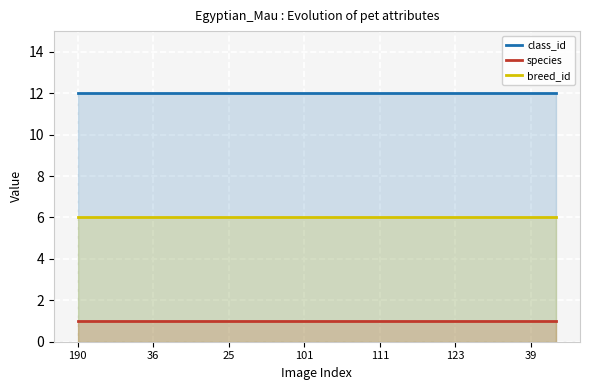

True or false: class_id and breed_id cross at least once.

False